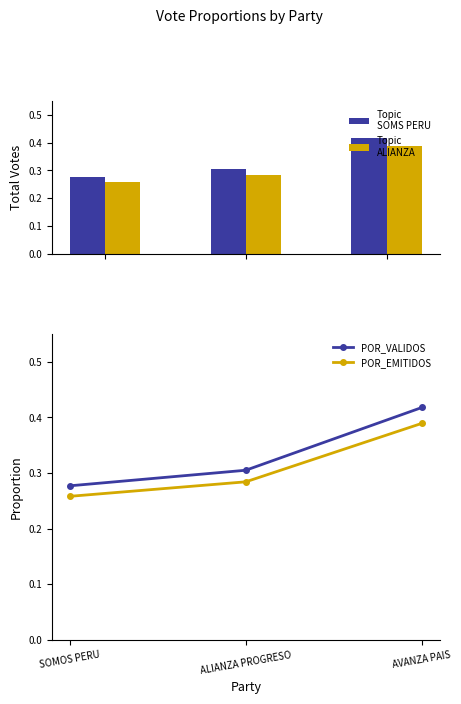

What is the total value across all series at ALIANZA PROGRESO?

0.6